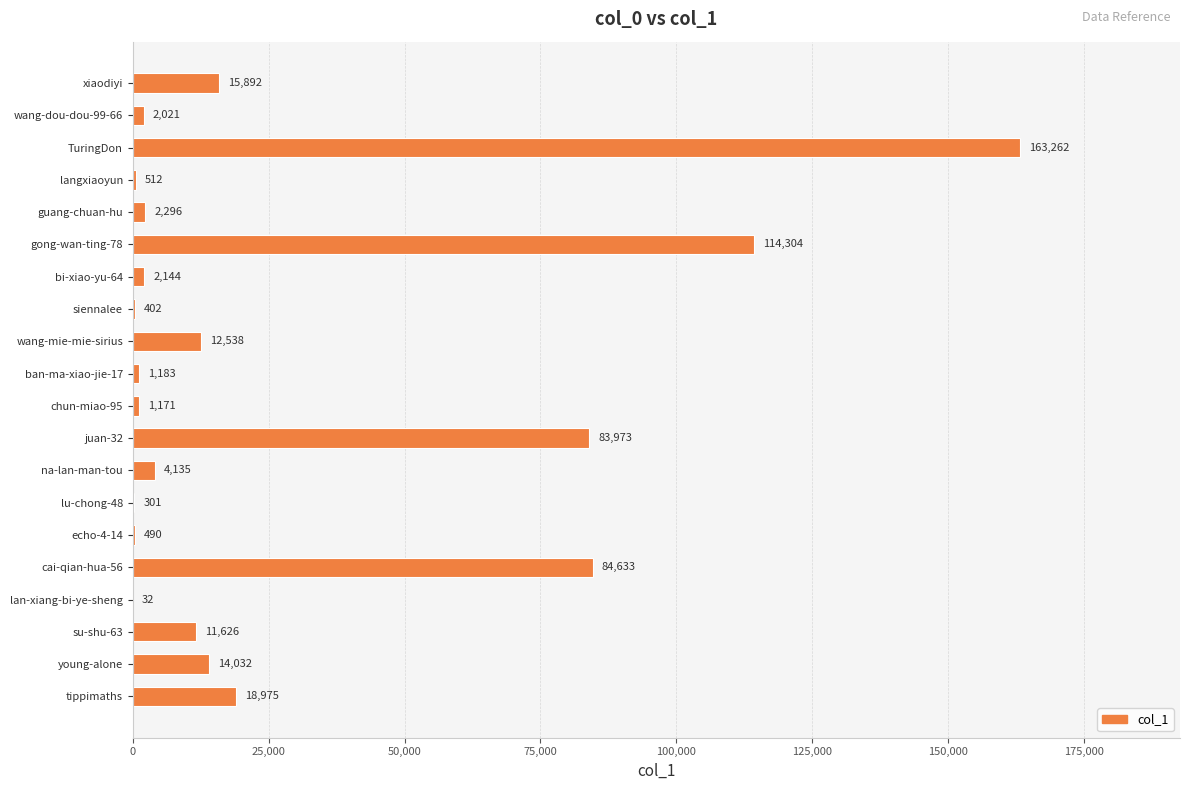

Is it true that the value at su-shu-63 is 4948?

False